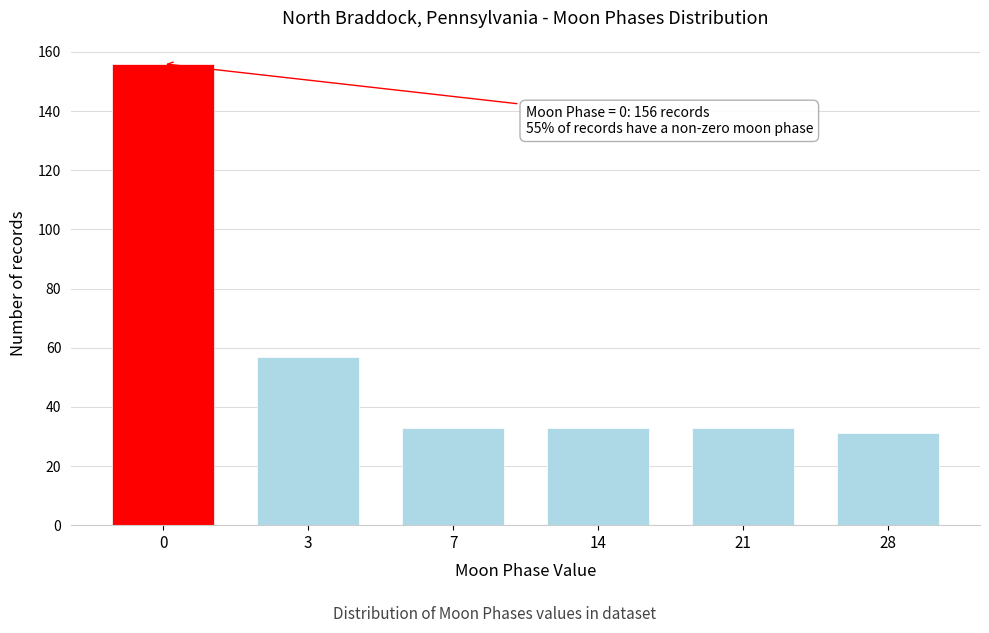

Reading left to right, list all the values displayed in this chart.

156	57	33	33	33	31